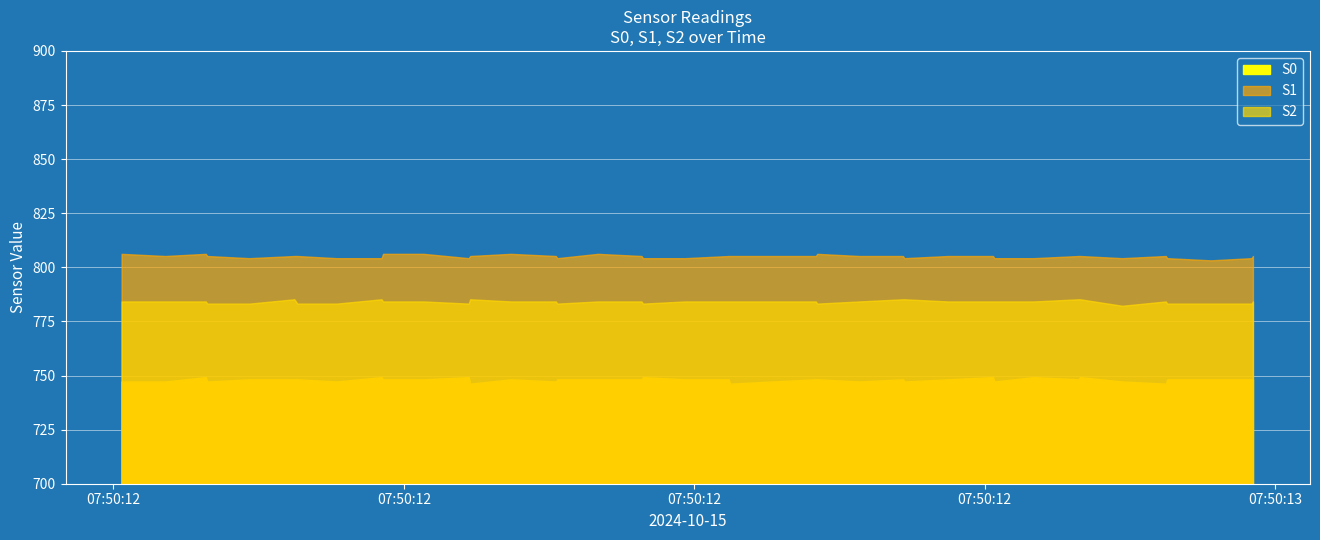

At which category is the sum across all series the highest?

6